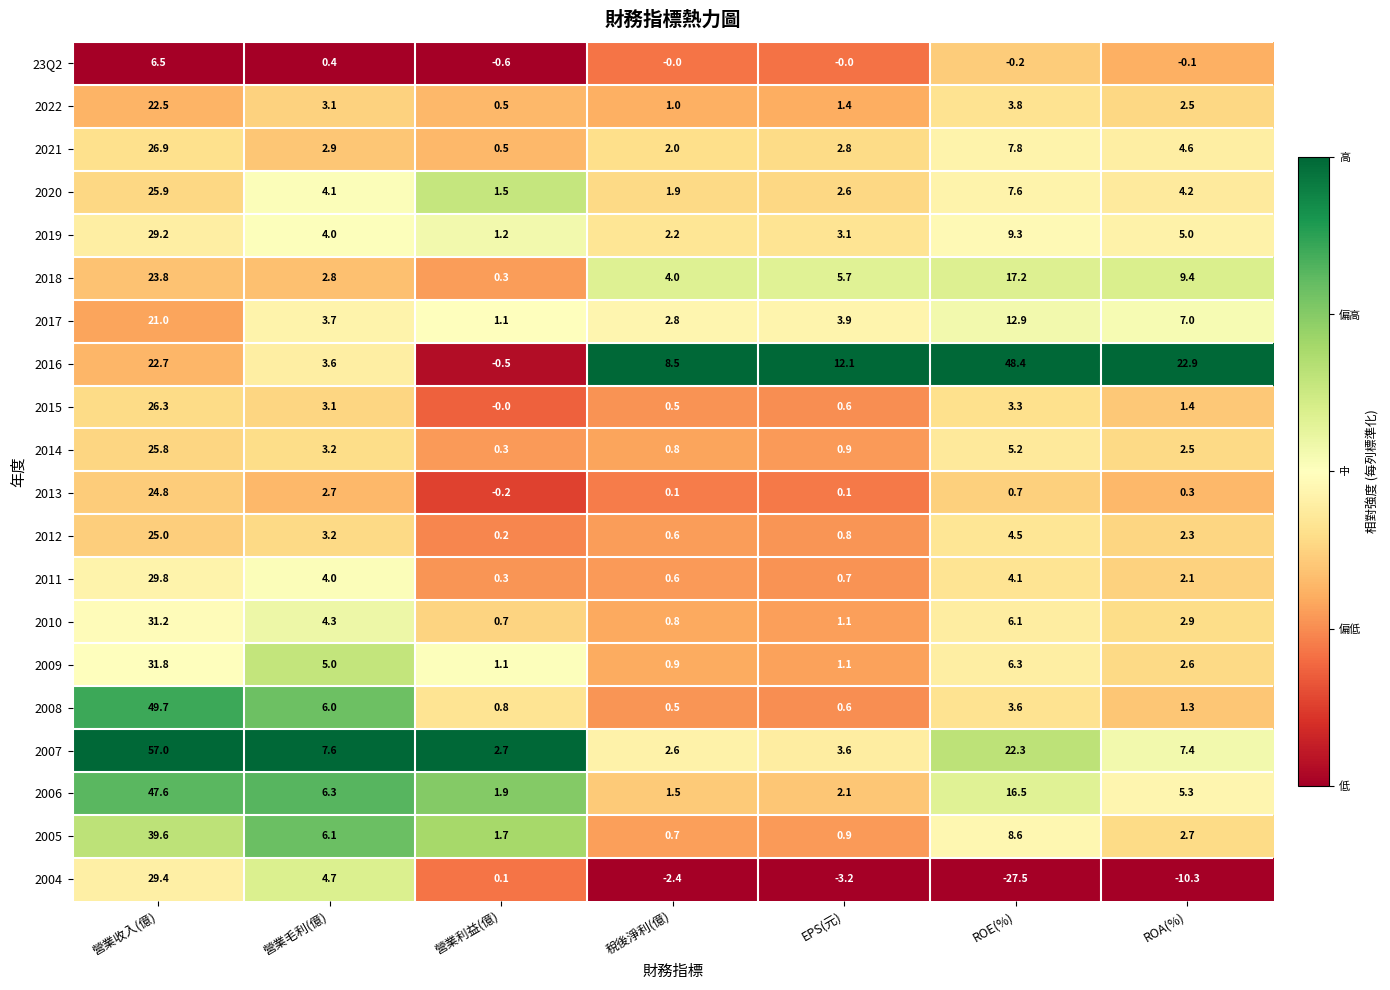

What is the difference between the second highest and minimum values in the 2012 series?

4.3